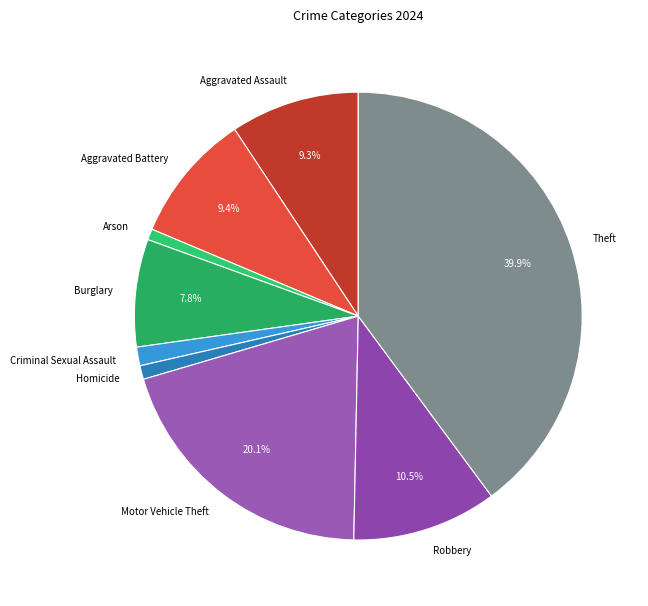

Does Theft account for over 50% of the chart?

No